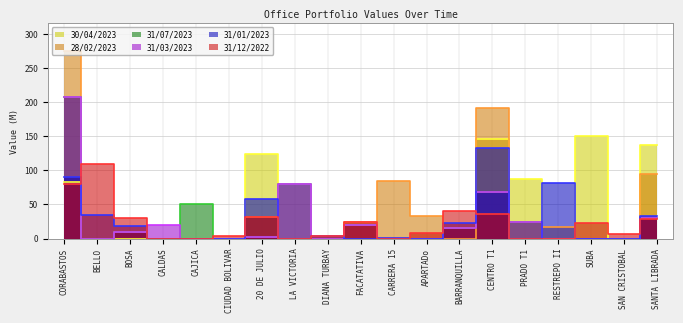

What is the total value across all series at CAJICA?

50.9